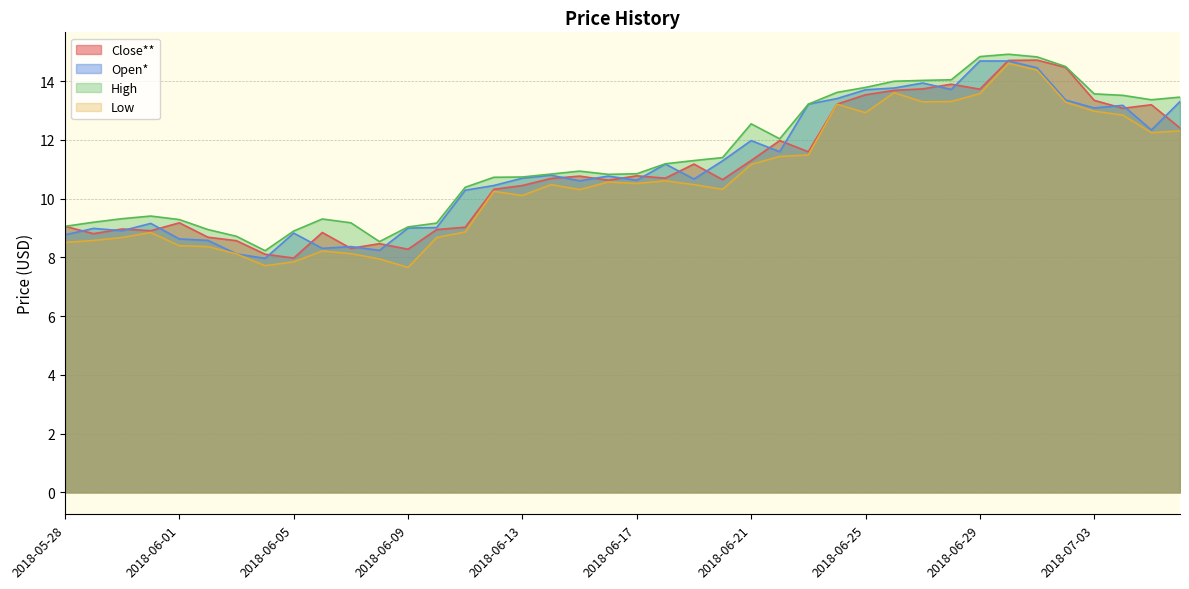

At which category does Open* reach its first local peak?

2018-05-29